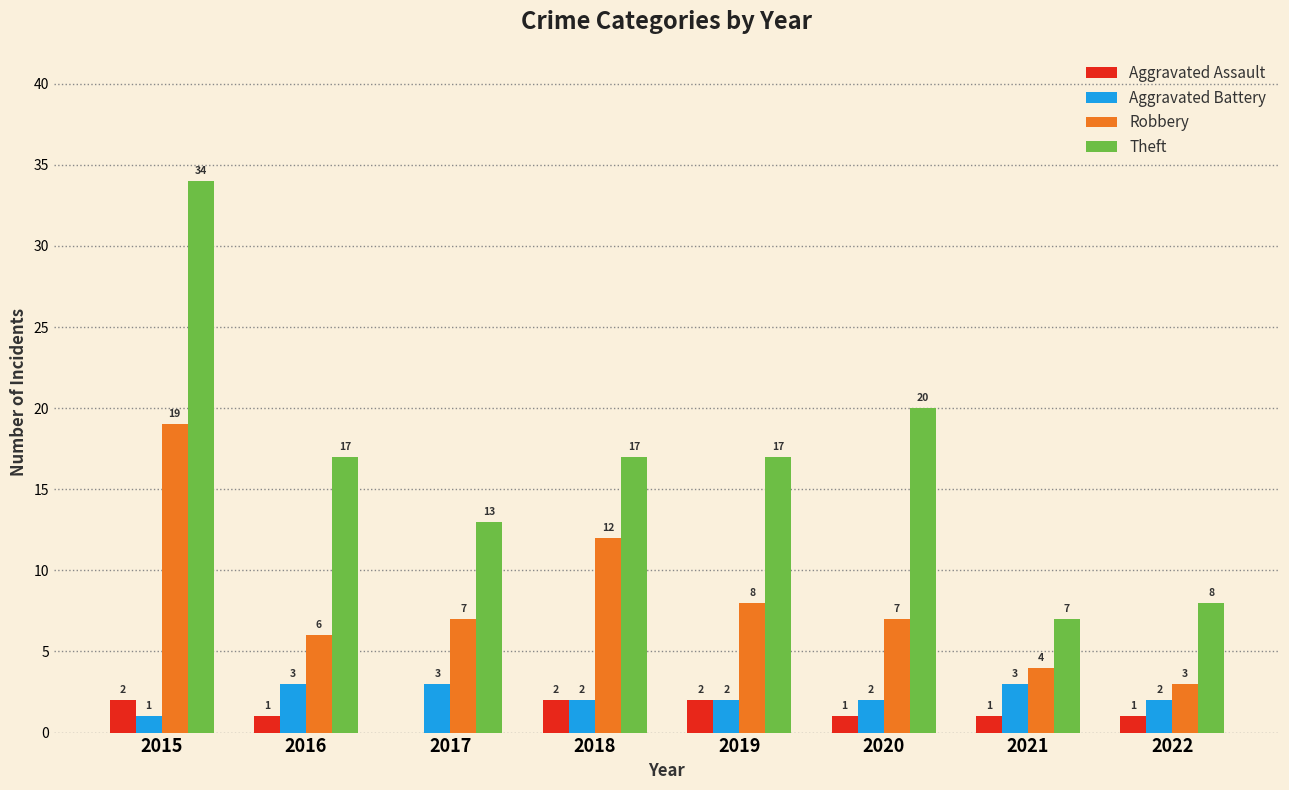

What is the average value of the Theft series?

17